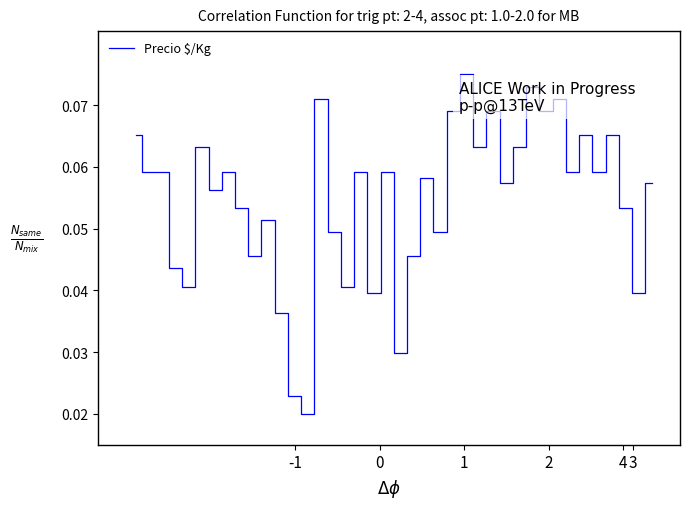

How many points are higher than both their immediate neighbors (excluding endpoints)?

13